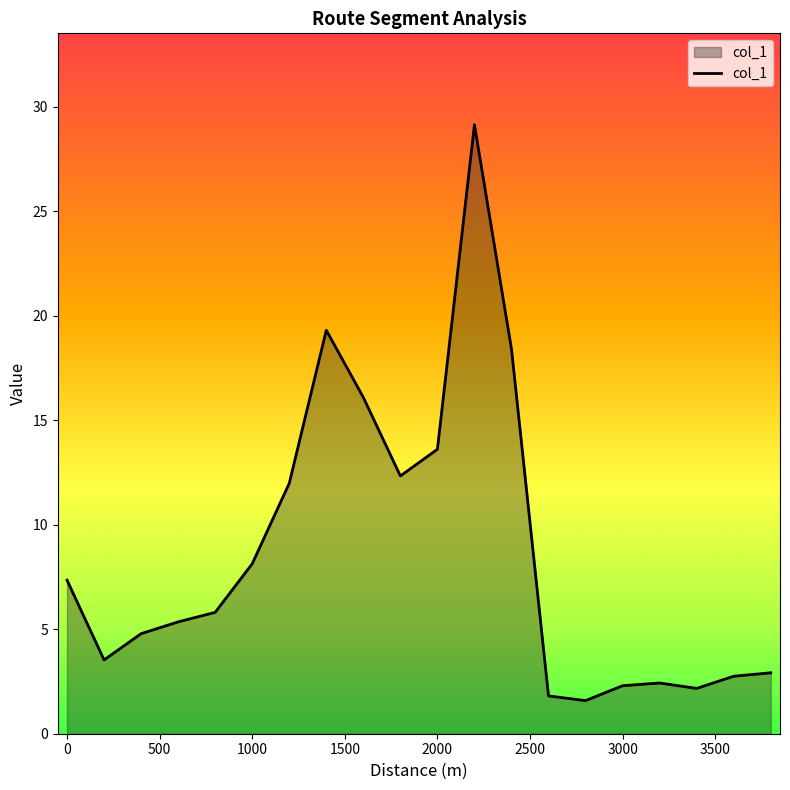

What is the smallest value displayed?

1.6